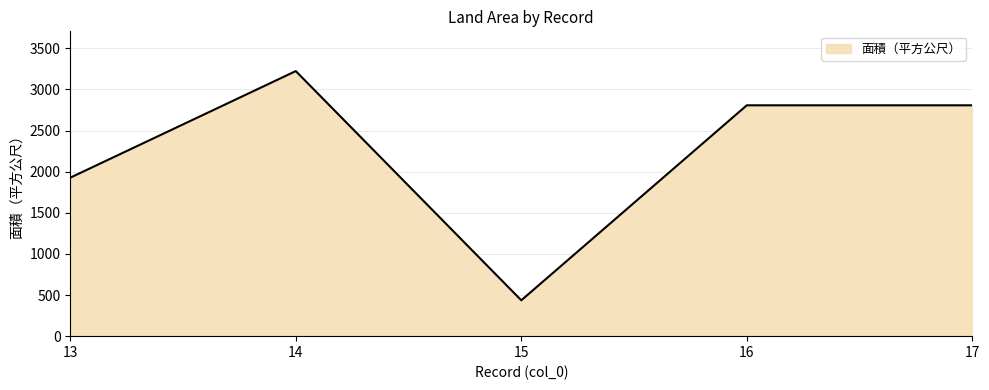

Where is the first local minimum?

15